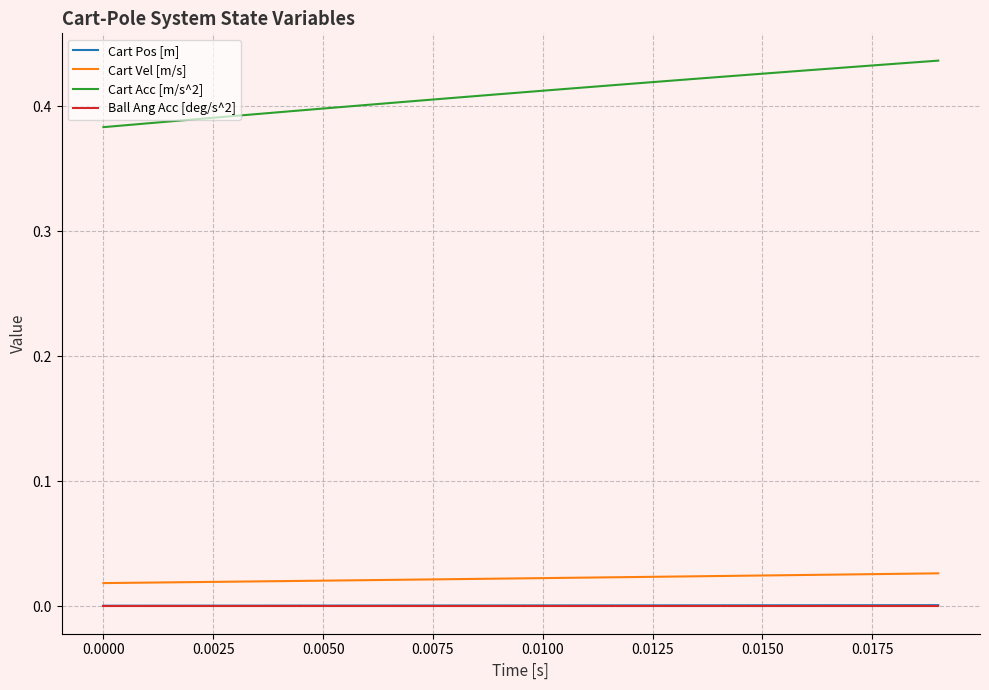

Which series has the largest total across all categories?

Cart Acc [m/s^2]